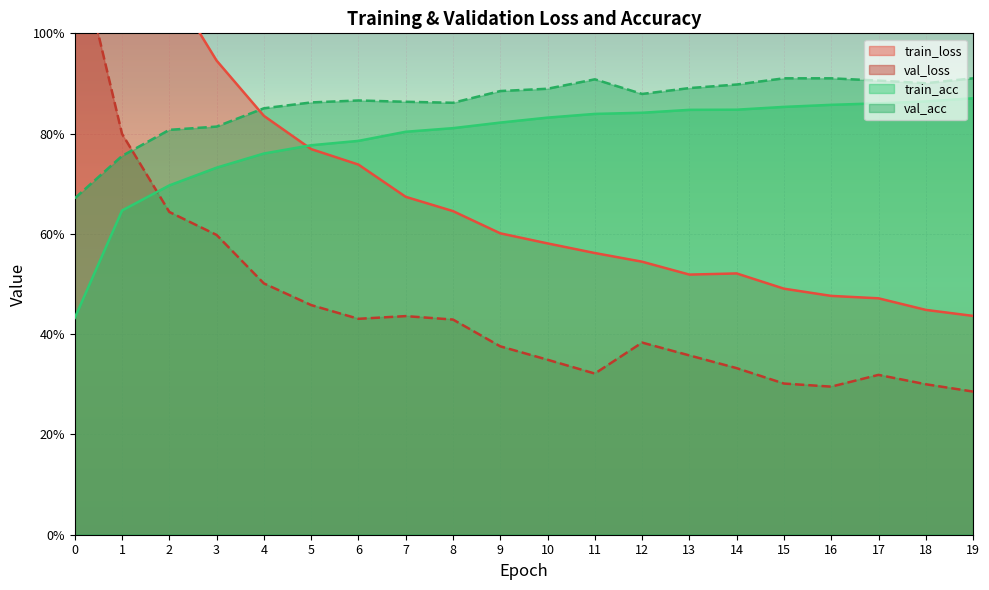

True or false: train_acc and val_acc cross at least once.

False